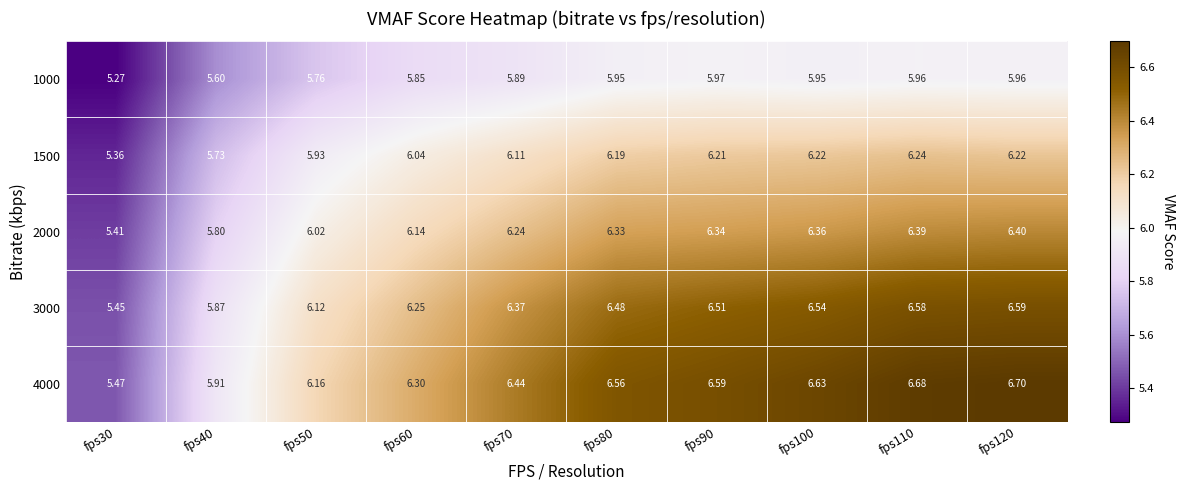

Reading left to right, transcribe all the data shown in this chart.

1000: fps30=5.3	fps40=5.6	fps50=5.8	fps60=5.8	fps70=5.9	fps80=6.0	fps90=6.0	fps100=6.0	fps110=6.0	fps120=6.0
1500: fps30=5.4	fps40=5.7	fps50=5.9	fps60=6.0	fps70=6.1	fps80=6.2	fps90=6.2	fps100=6.2	fps110=6.2	fps120=6.2
2000: fps30=5.4	fps40=5.8	fps50=6.0	fps60=6.1	fps70=6.2	fps80=6.3	fps90=6.3	fps100=6.4	fps110=6.4	fps120=6.4
3000: fps30=5.5	fps40=5.9	fps50=6.1	fps60=6.2	fps70=6.4	fps80=6.5	fps90=6.5	fps100=6.5	fps110=6.6	fps120=6.6
4000: fps30=5.5	fps40=5.9	fps50=6.2	fps60=6.3	fps70=6.4	fps80=6.6	fps90=6.6	fps100=6.6	fps110=6.7	fps120=6.7